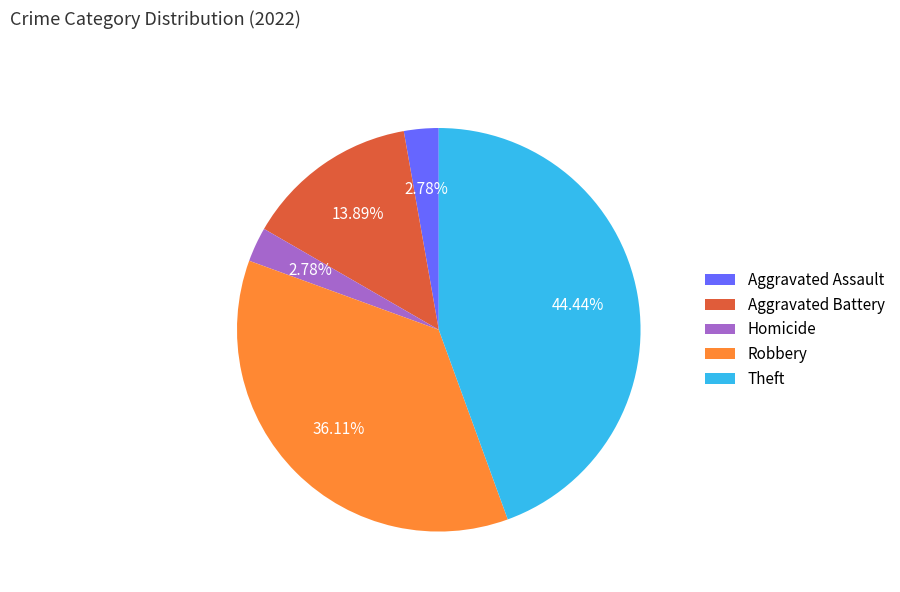

To the nearest percent, what is the average slice percentage?

20%